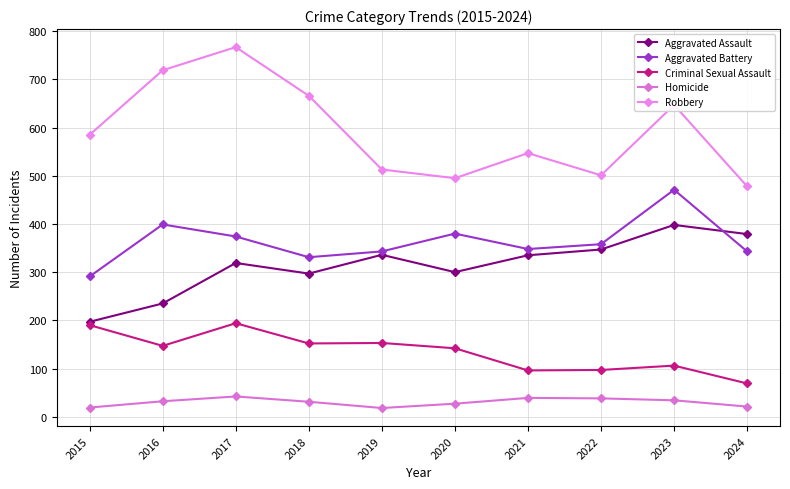

How many interior local peaks does the Robbery series have?

3